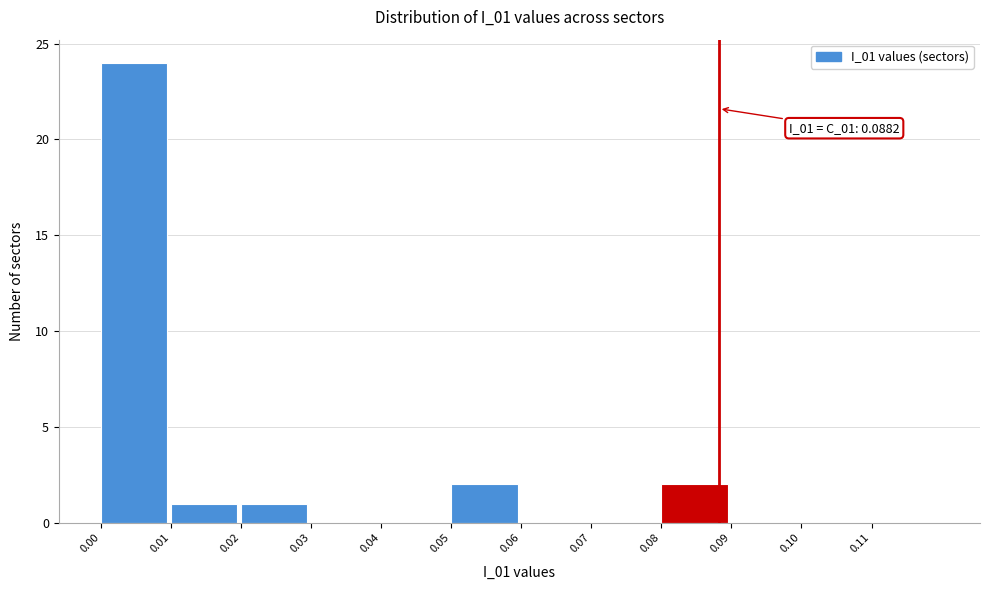

Over which range of the x-axis is the bar tallest?

0.00 to 0.01